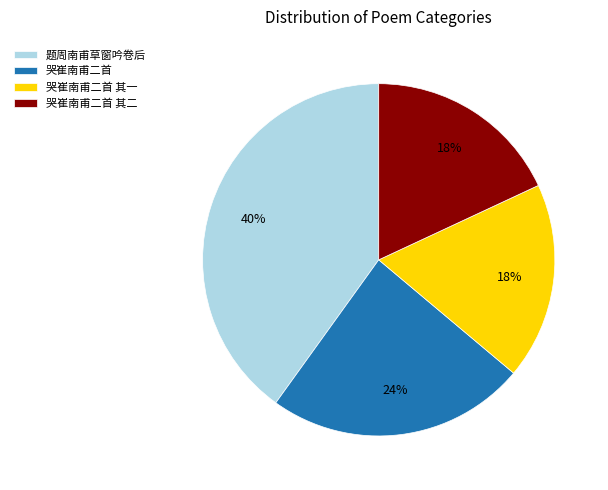

How many slices are in this pie chart?

4